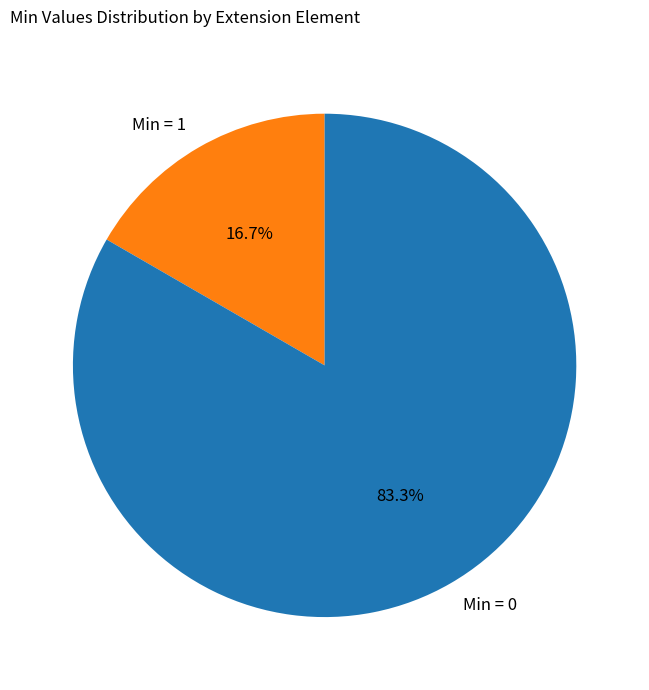

How many segments does this pie chart have?

2